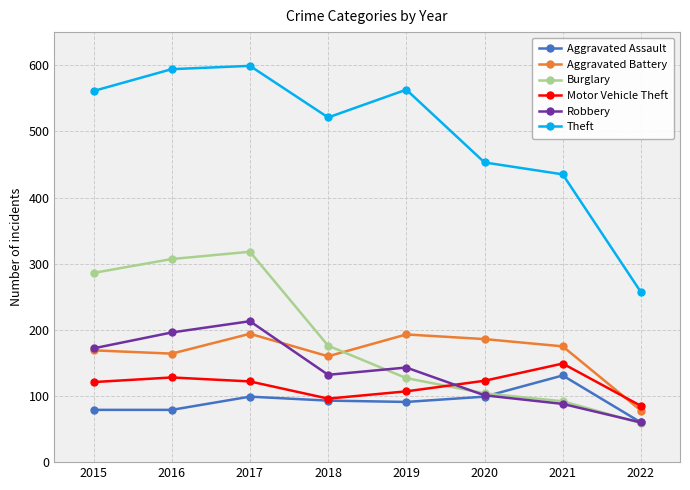

What is the sum of the Aggravated Battery values at 2019 and 2016?

357